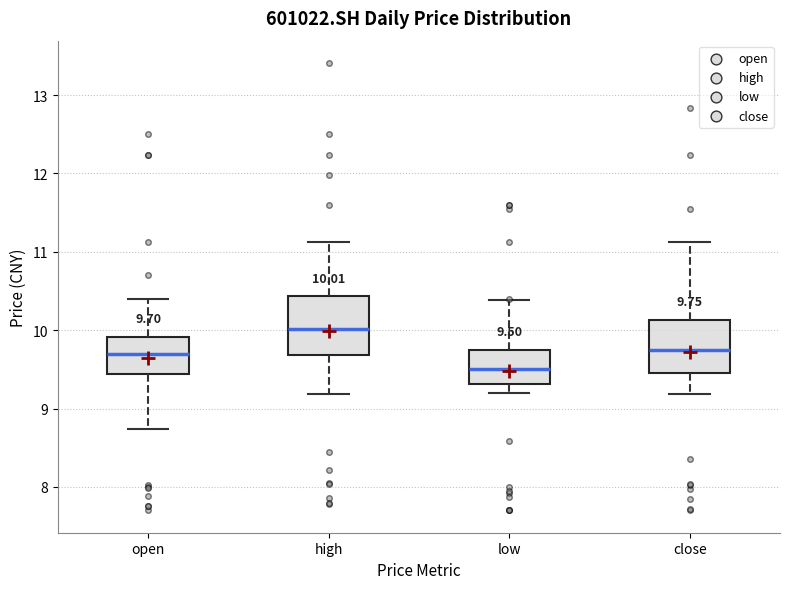

Which box has the highest median line?

high